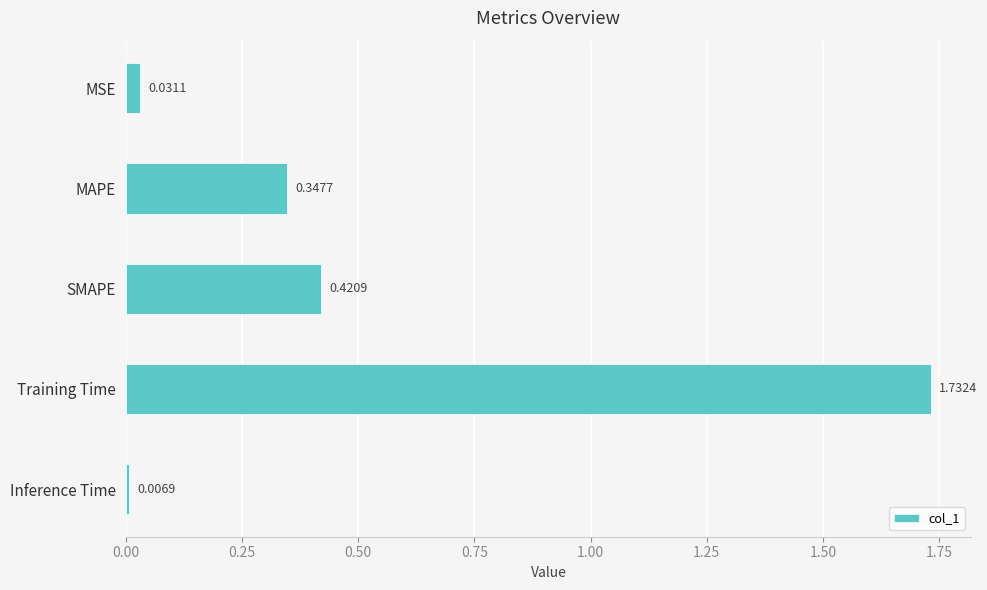

Rank the categories by value from highest to lowest.

Training Time, SMAPE, MAPE, MSE, Inference Time